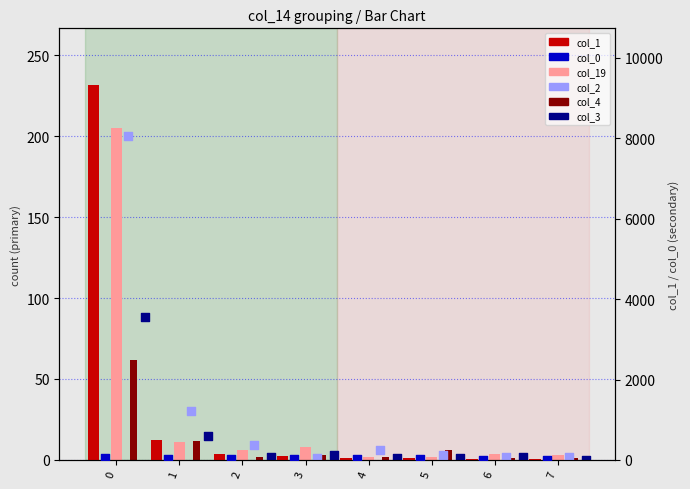

What is the total value across all series at 5?

81